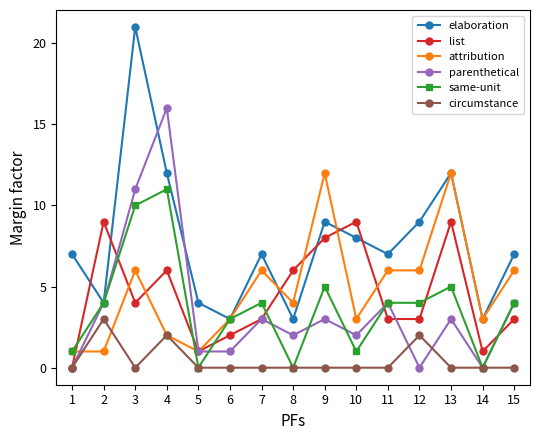

The value of parenthetical at 12 is -9. True or false?

False